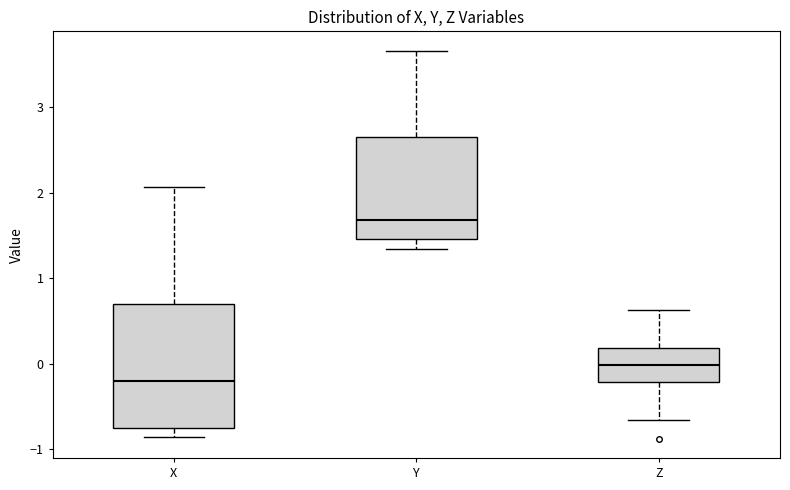

Reading left to right, read every box against the y-axis: the position of its median line, the range the box covers, and the ends of its whiskers. The values are not printed on the chart, so give them approximately, as read against the axis.

X: median -0.2, box -0.8 to 0.7, whiskers -0.9 to 2.1
Y: median 1.7, box 1.5 to 2.7, whiskers 1.3 to 3.7
Z: median 0.0, box -0.2 to 0.2, whiskers -0.7 to 0.6